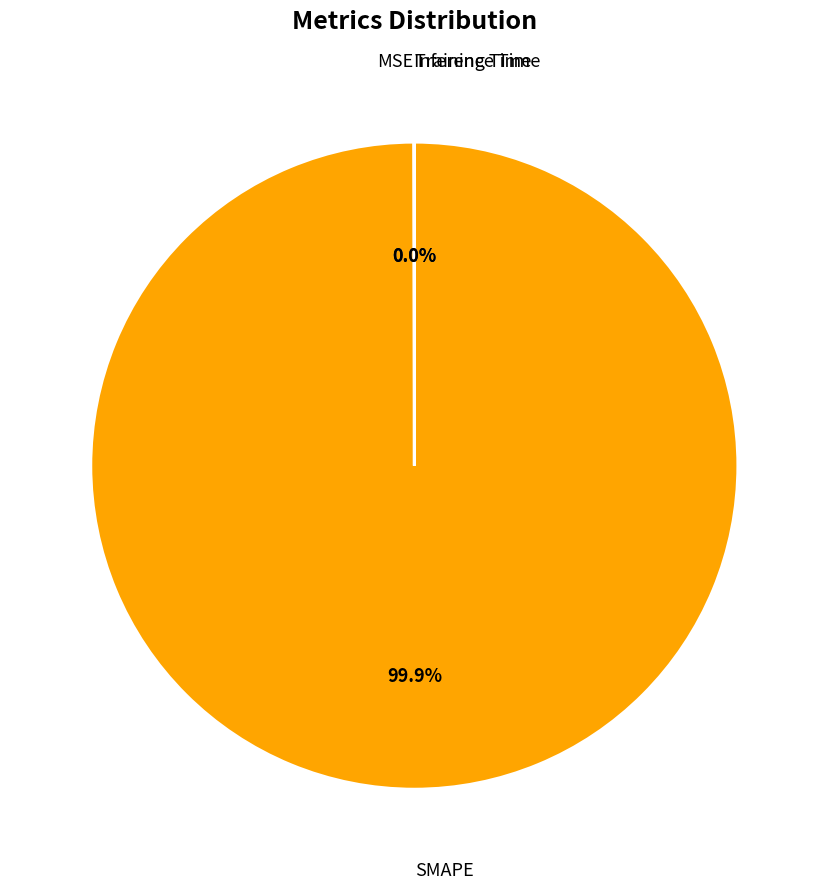

Which category accounts for the majority?

SMAPE